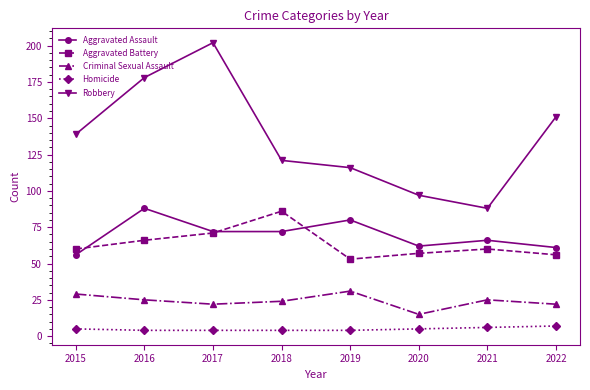

The Robbery series shows 97 at 2020. True or false?

True